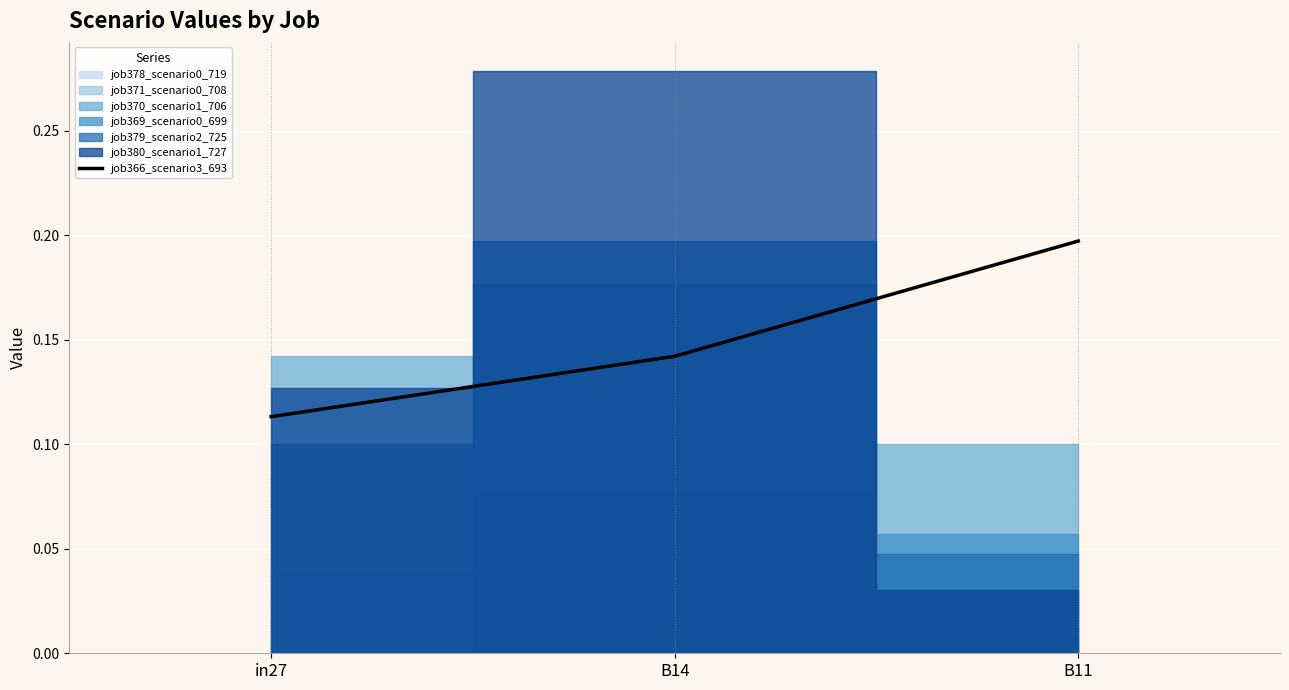

Reading left to right, extract all data points from this chart.

0.1	0.1	0.2